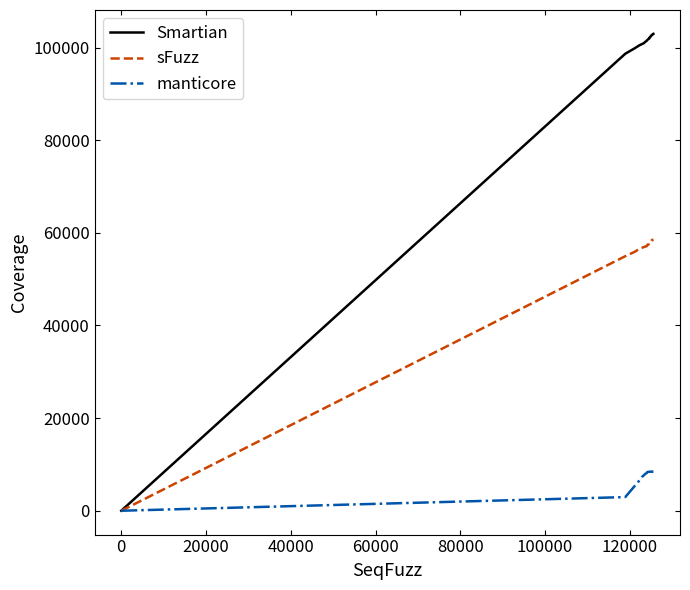

Rank the series by their average value, from lowest to highest.

manticore, sFuzz, Smartian